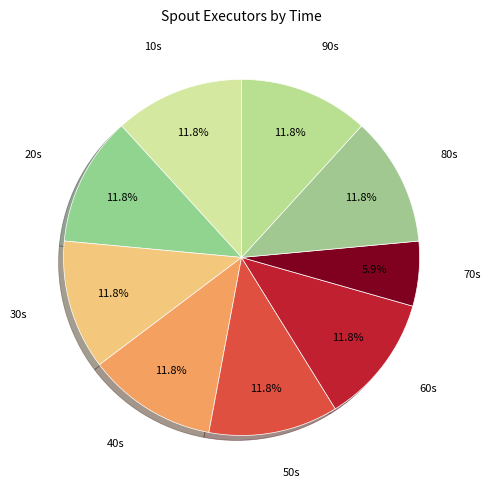

How many segments does this pie chart have?

9